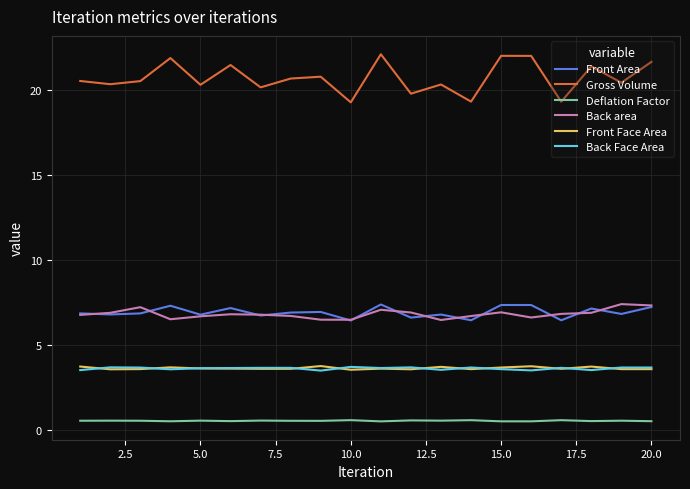

Which series has the largest total across all categories?

Gross Volume